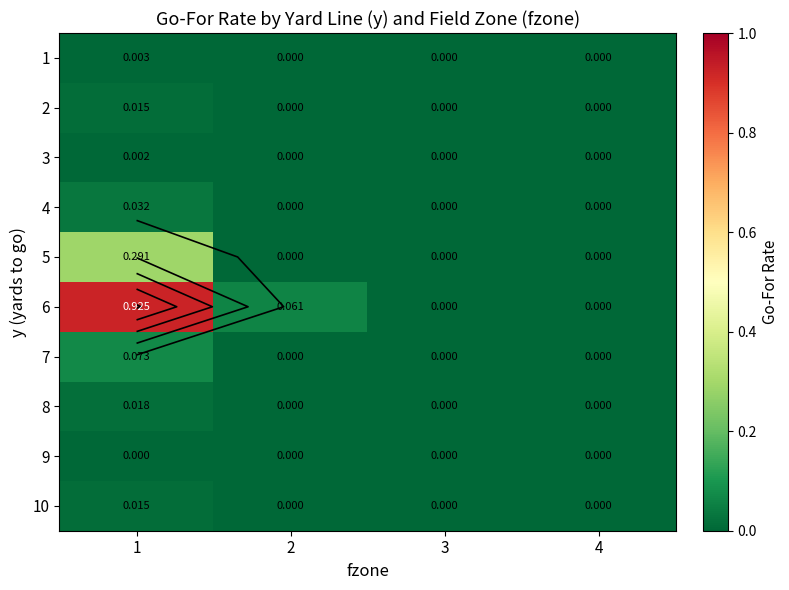

Rank the categories by 9 value from highest to lowest.

1, 2, 3, 4